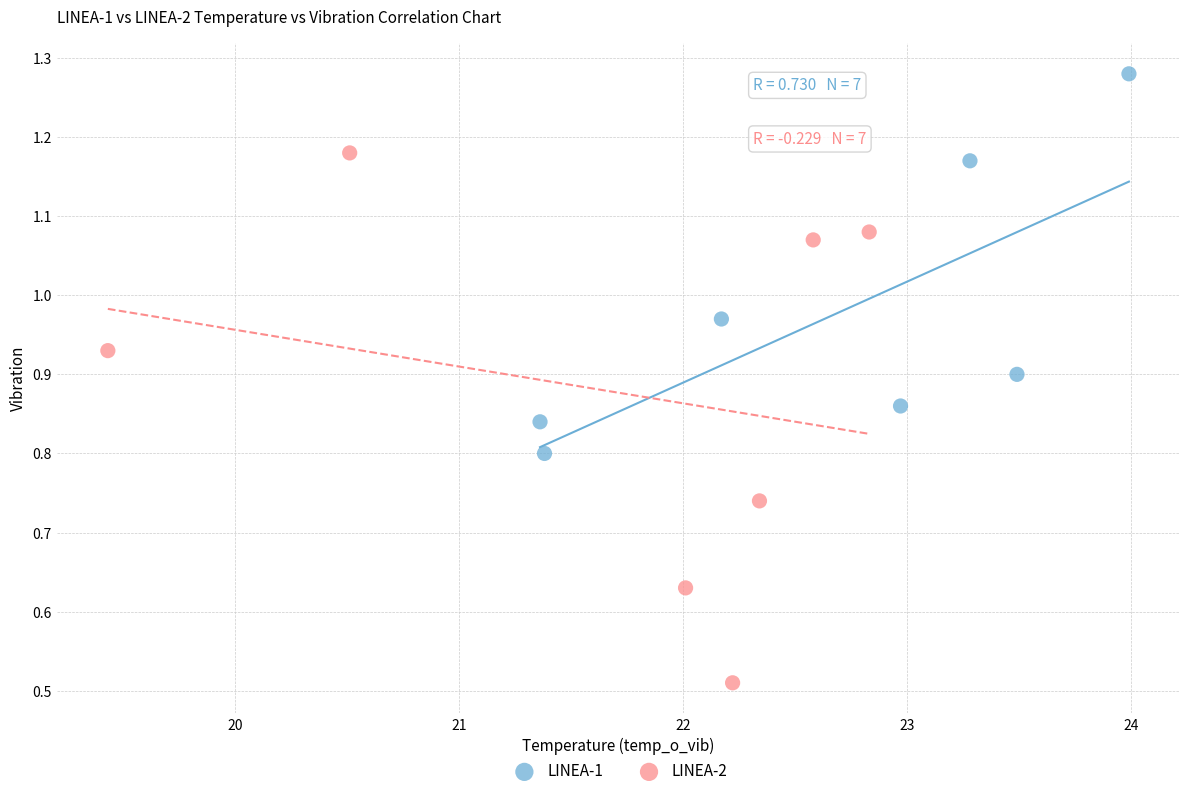

Which series has the widest spread of Y values?

LINEA-2